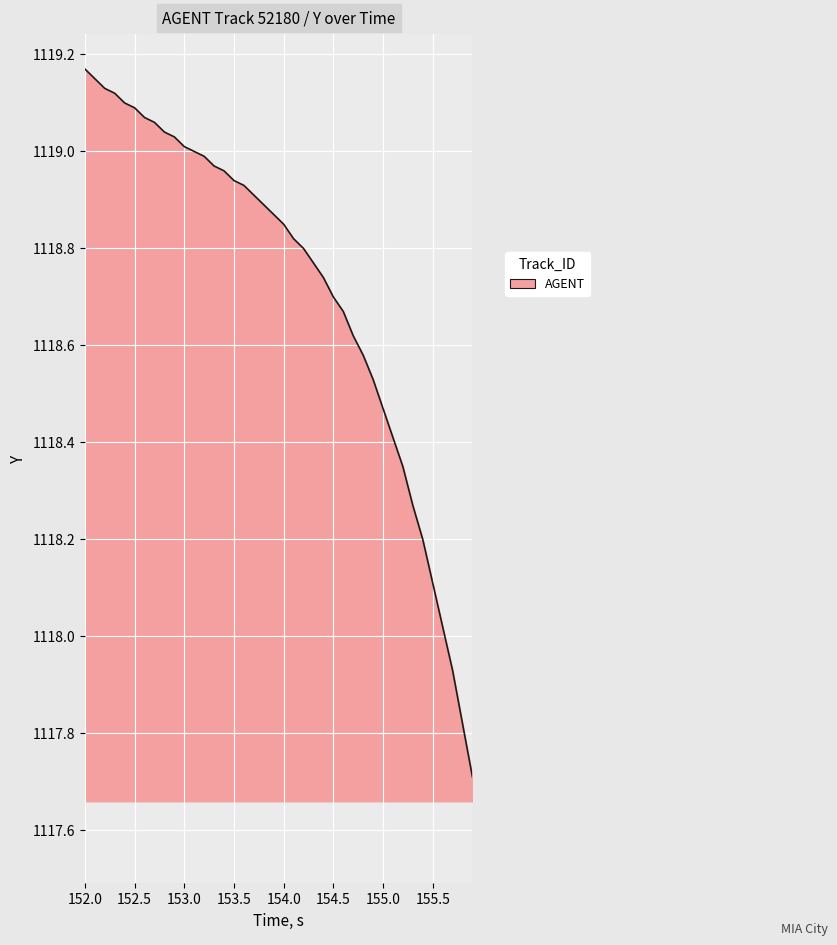

What is the difference between the maximum and minimum values?

1.5